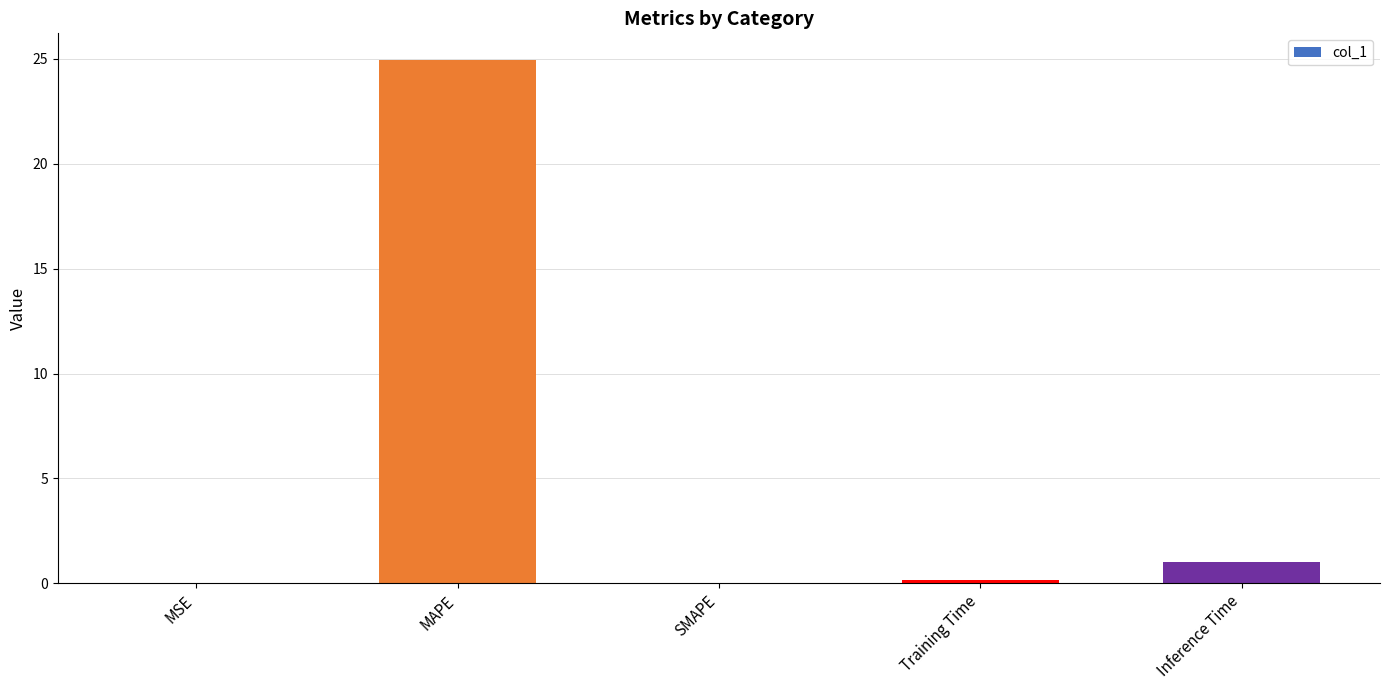

Between MSE and Inference Time, which is larger?

Inference Time